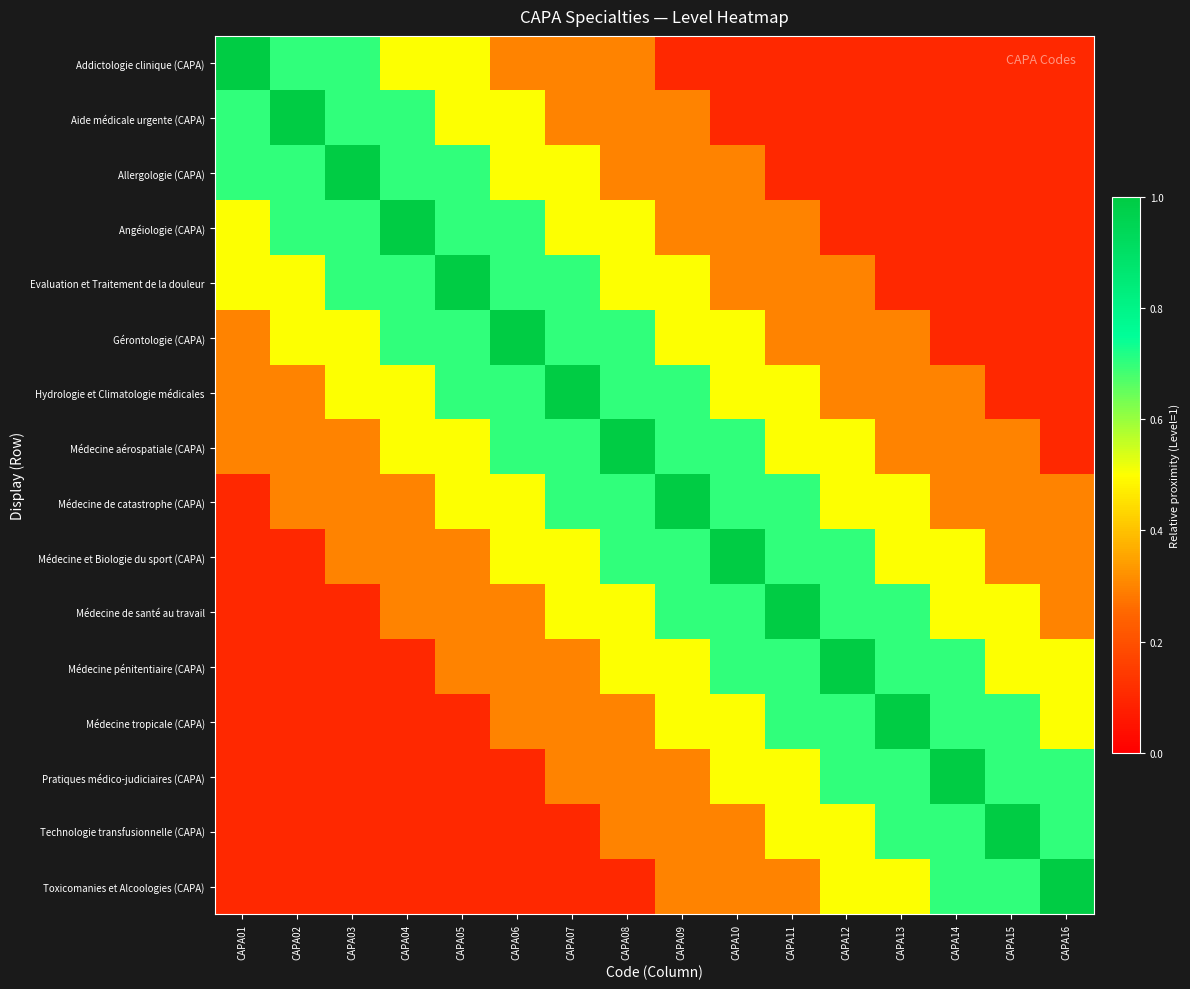

Which series has the widest spread of values?

Addictologie clinique (CAPA)